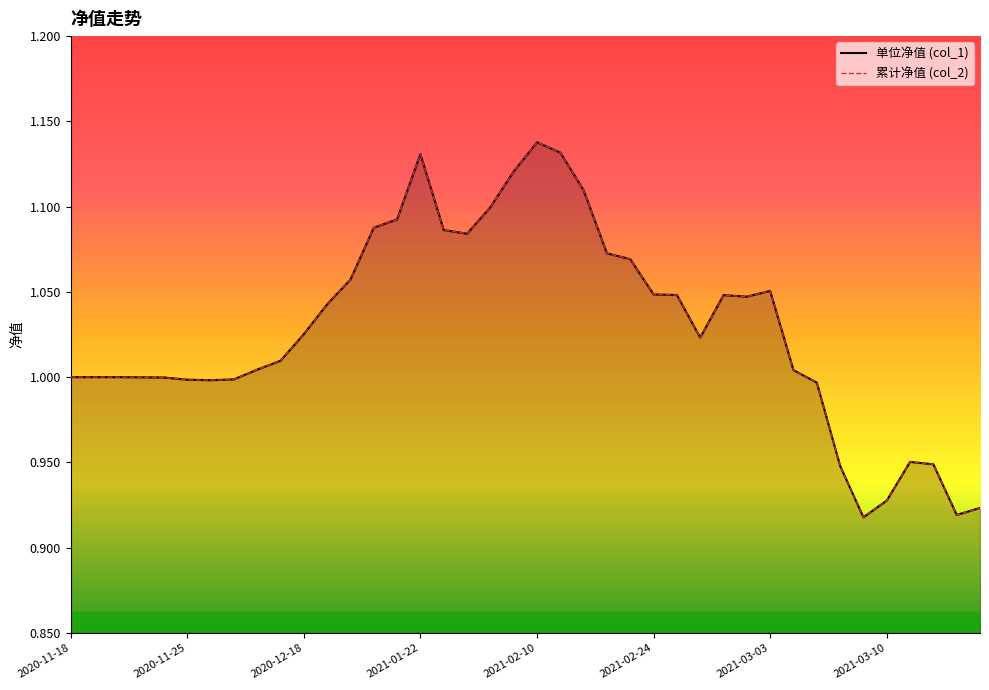

How many interior local peaks does the col_1 line series have?

5